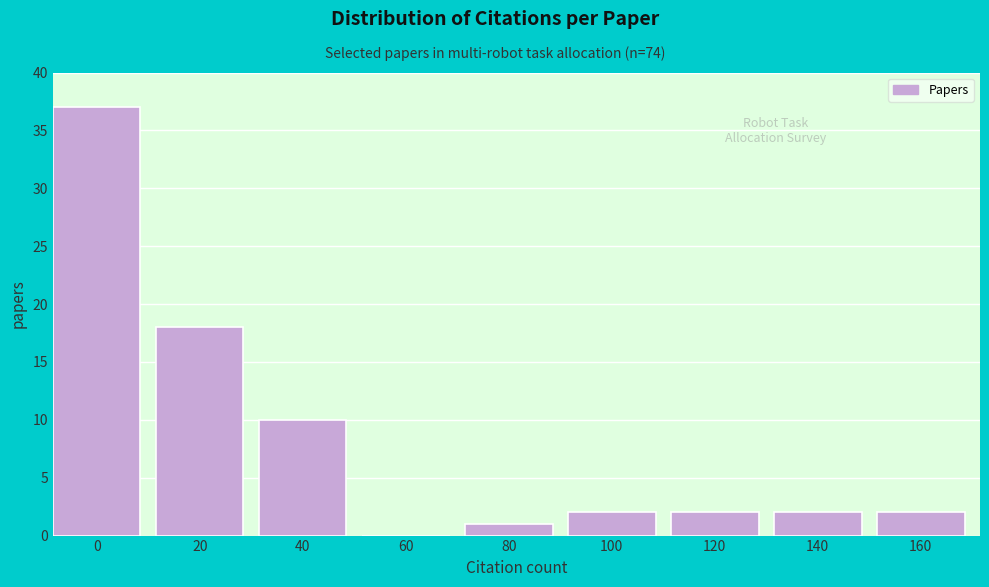

Reading left to right, what are all the values shown in this chart?

0=37	20=18	40=10	60=0	80=1	100=2	120=2	140=2	160=2